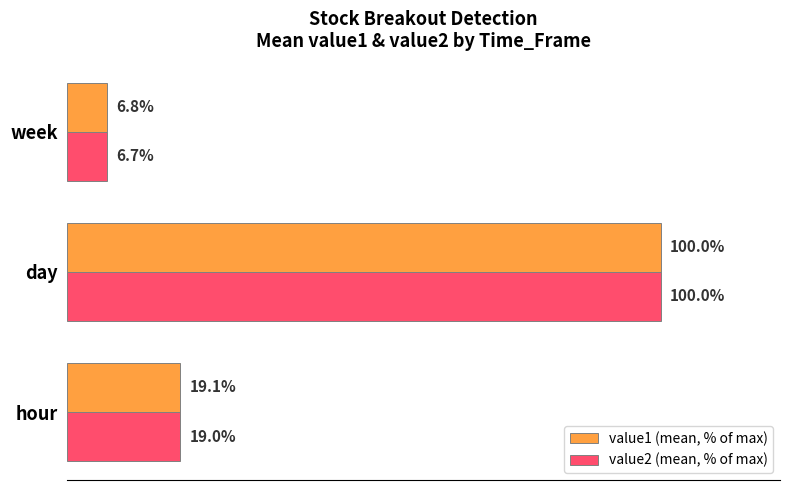

At which category does the chart reach its peak across all series?

day